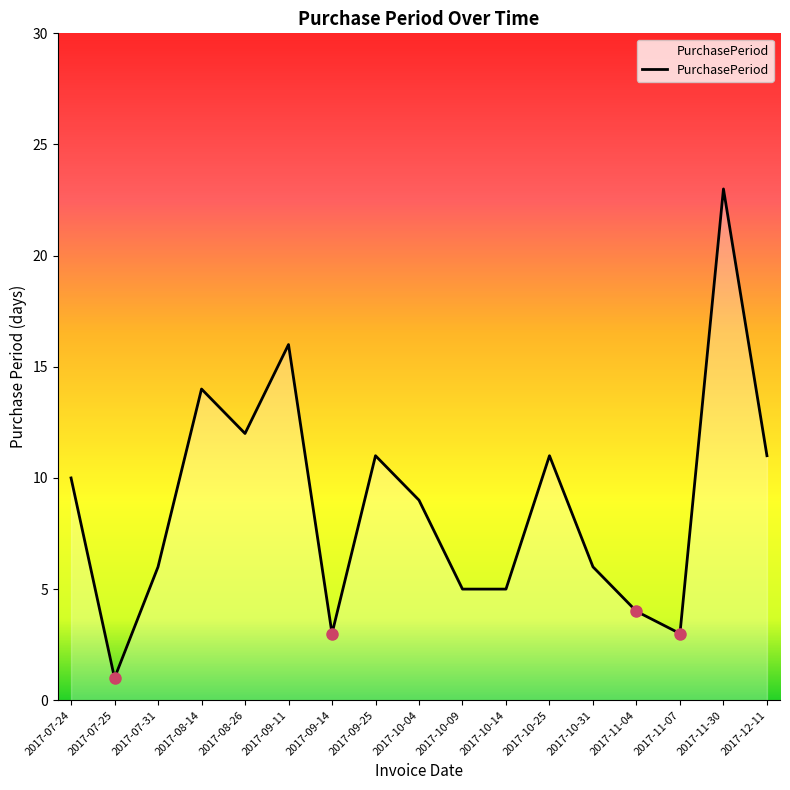

What position from the left is 2017-11-07?

15